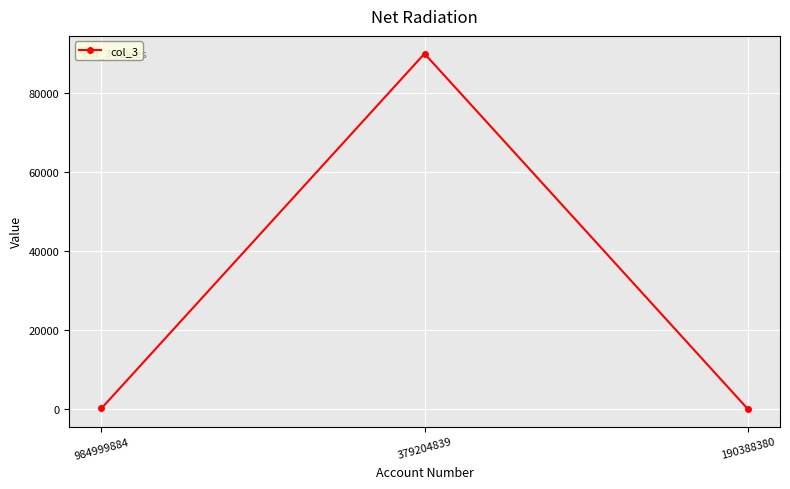

At which label is the value closest to 45005?

984999884